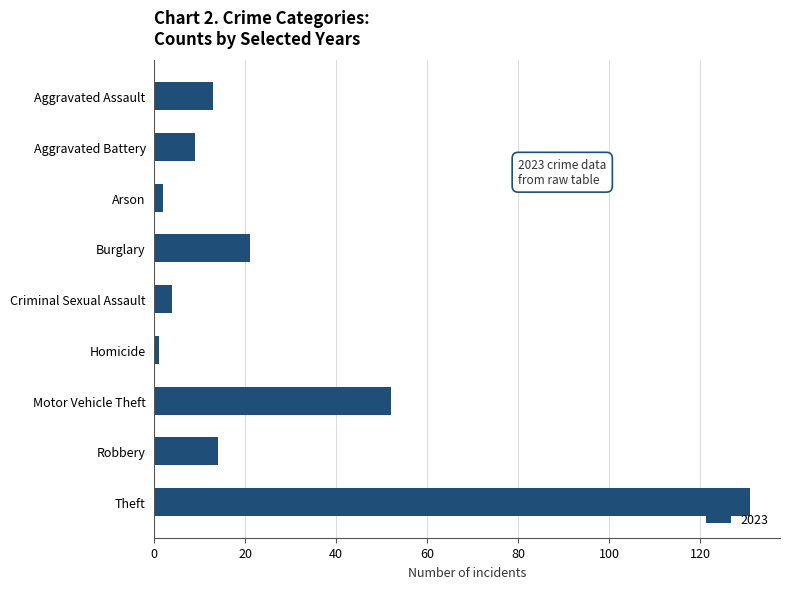

What is the maximum value shown in the chart?

131